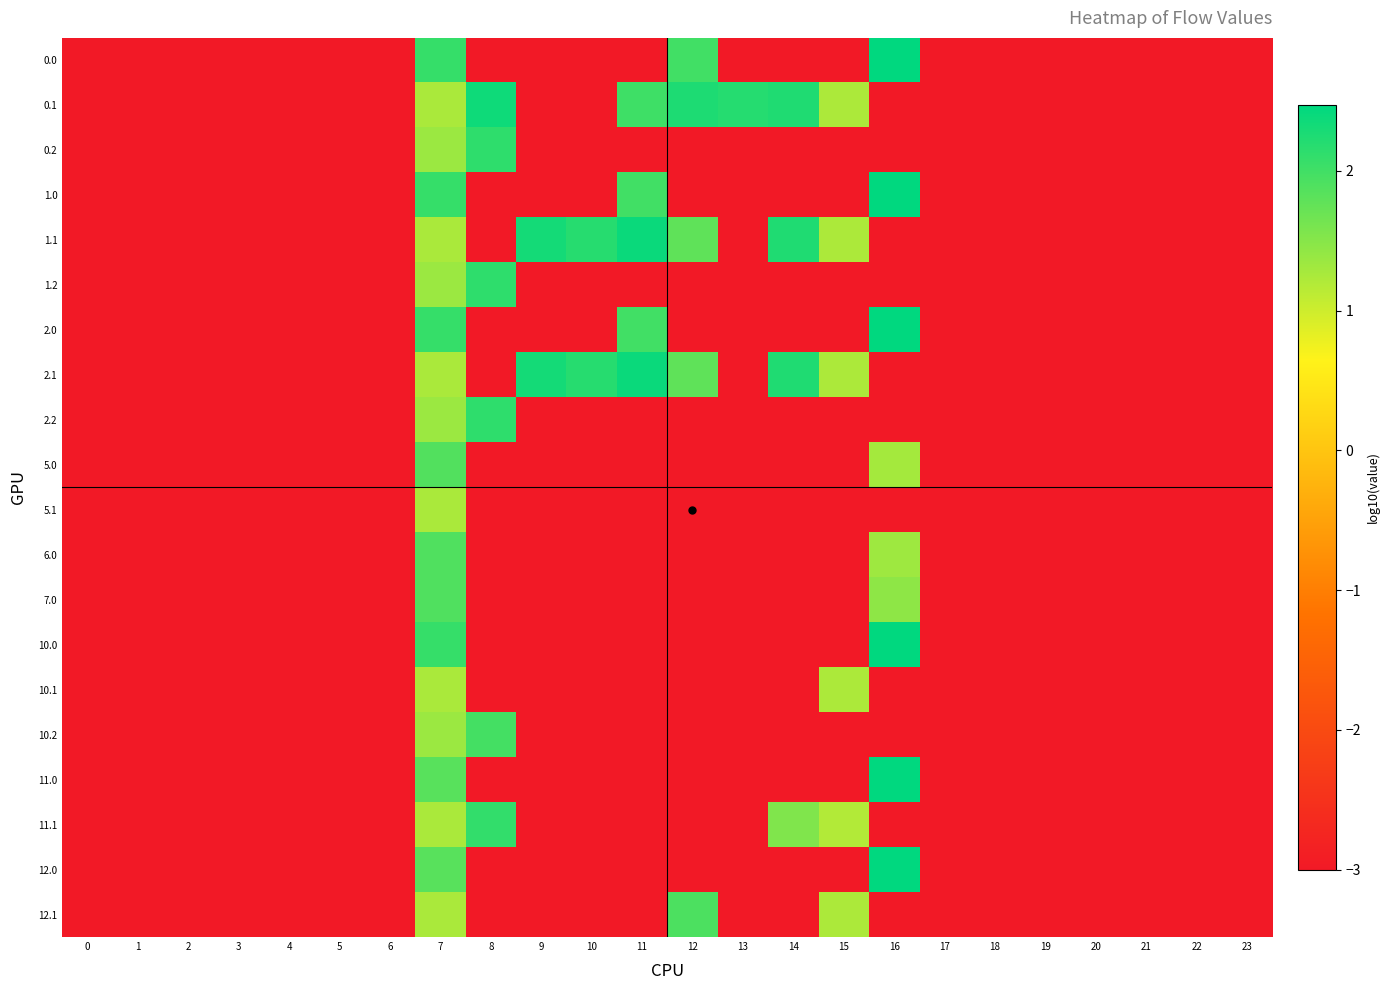

Rank the series at 16 from lowest to highest value.

0.1, 0.2, 1.1, 1.2, 2.1, 2.2, 5.1, 10.1, 10.2, 11.1, 12.1, 5.0, 6.0, 7.0, 11.0, 12.0, 0.0, 1.0, 2.0, 10.0